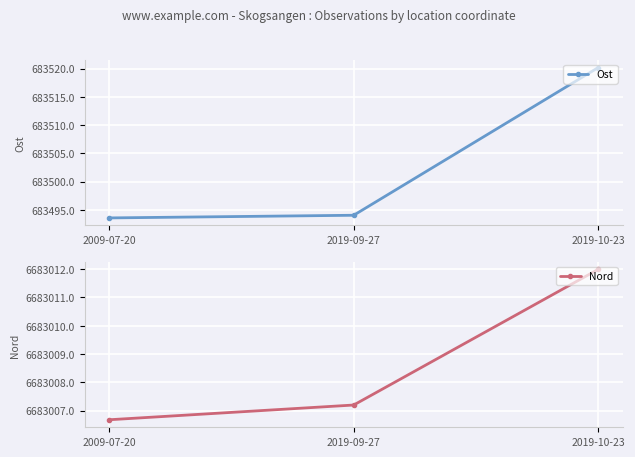

Where does the Nord series first go above 6683007?

2019-09-27